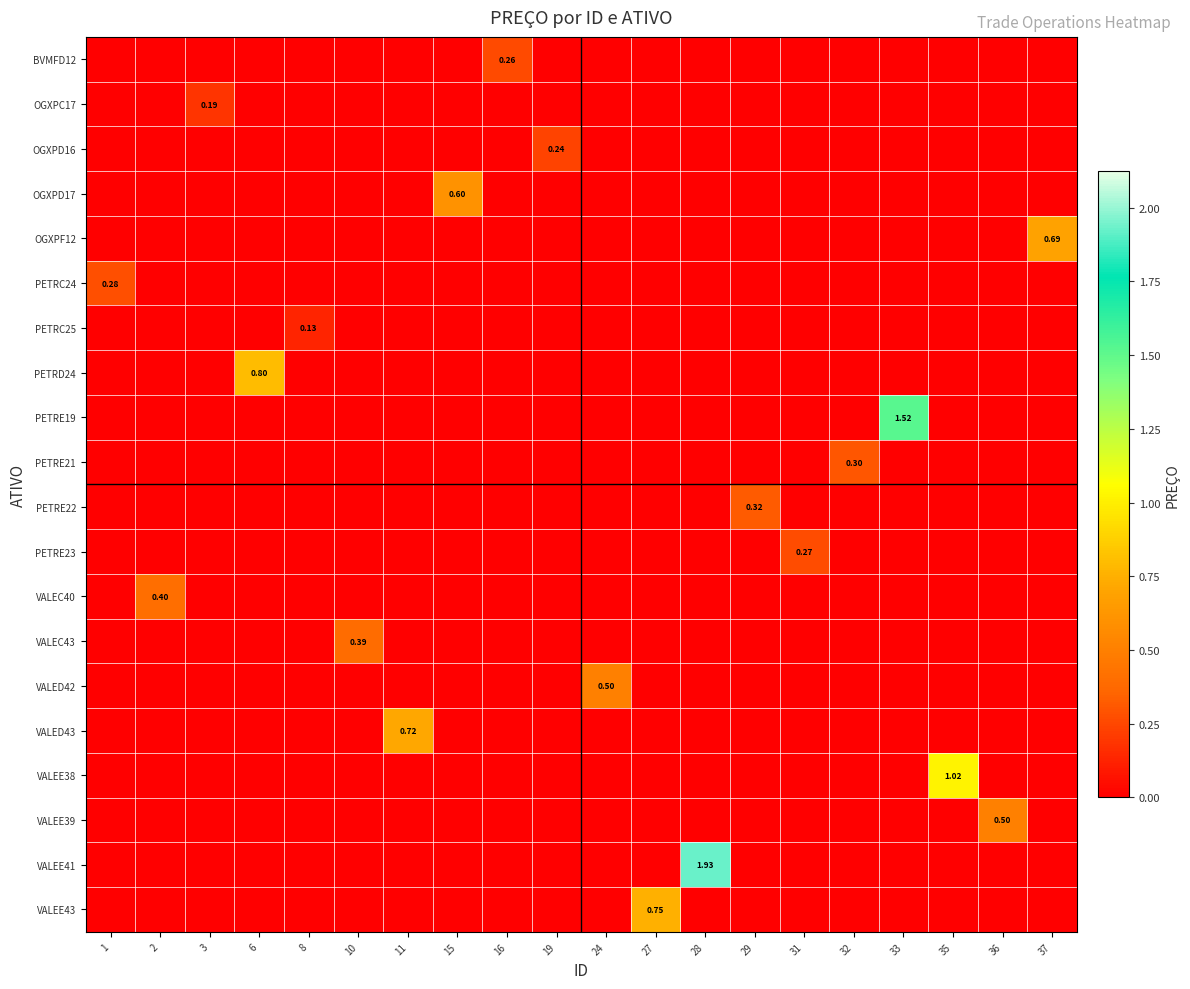

At how many categories does at least one series exceed 1?

3